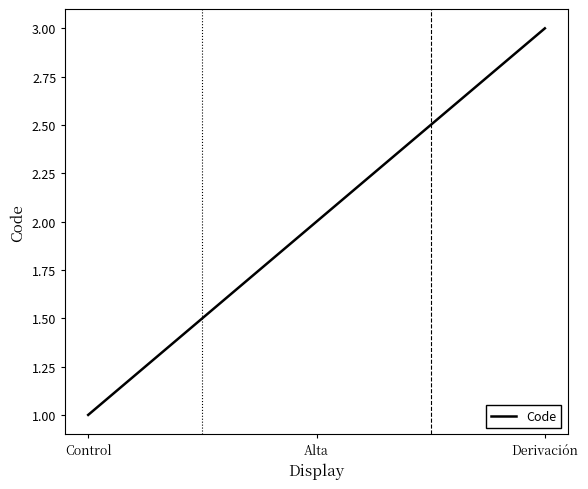

What is the ratio of the value at Alta to the value at Control?

2.0